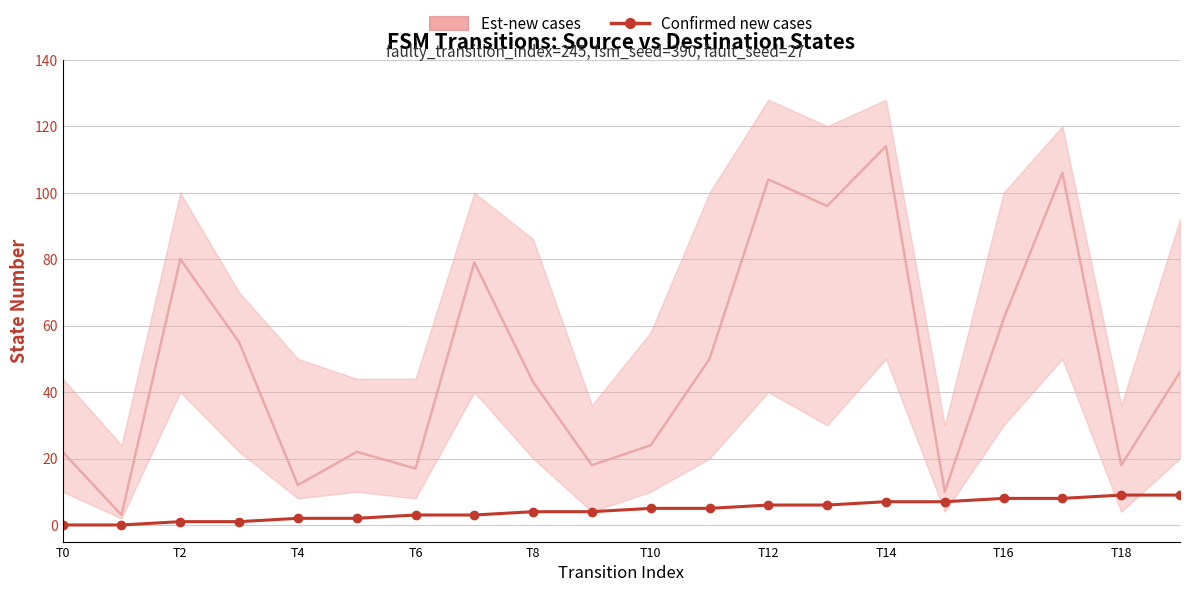

Which category has the lowest value across all series?

T0